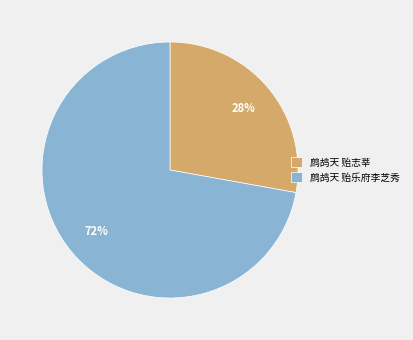

How many segments does this pie chart have?

2